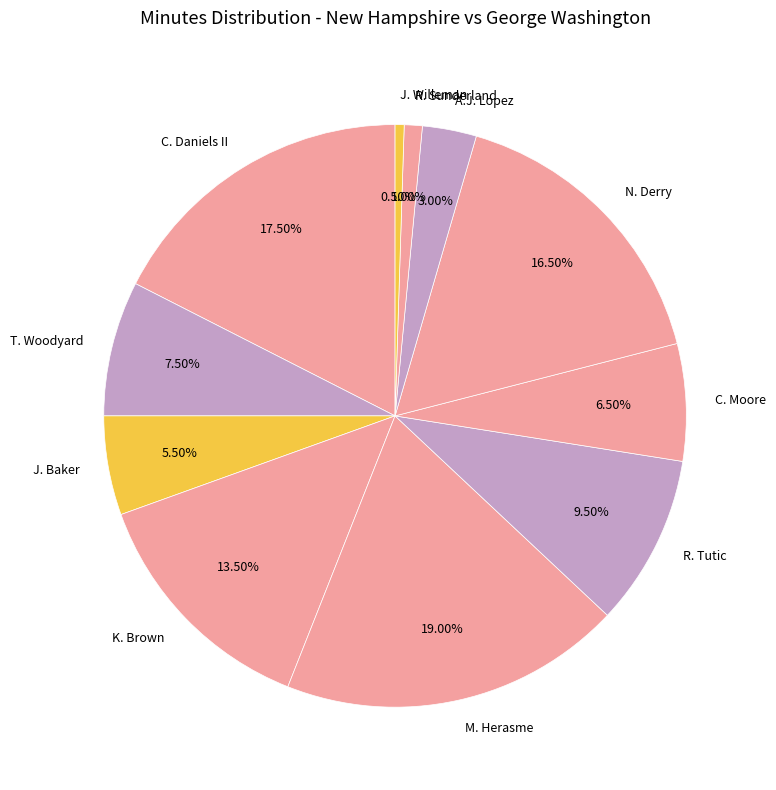

To the nearest percent, what is the difference between the largest and smallest slice percentages?

18%